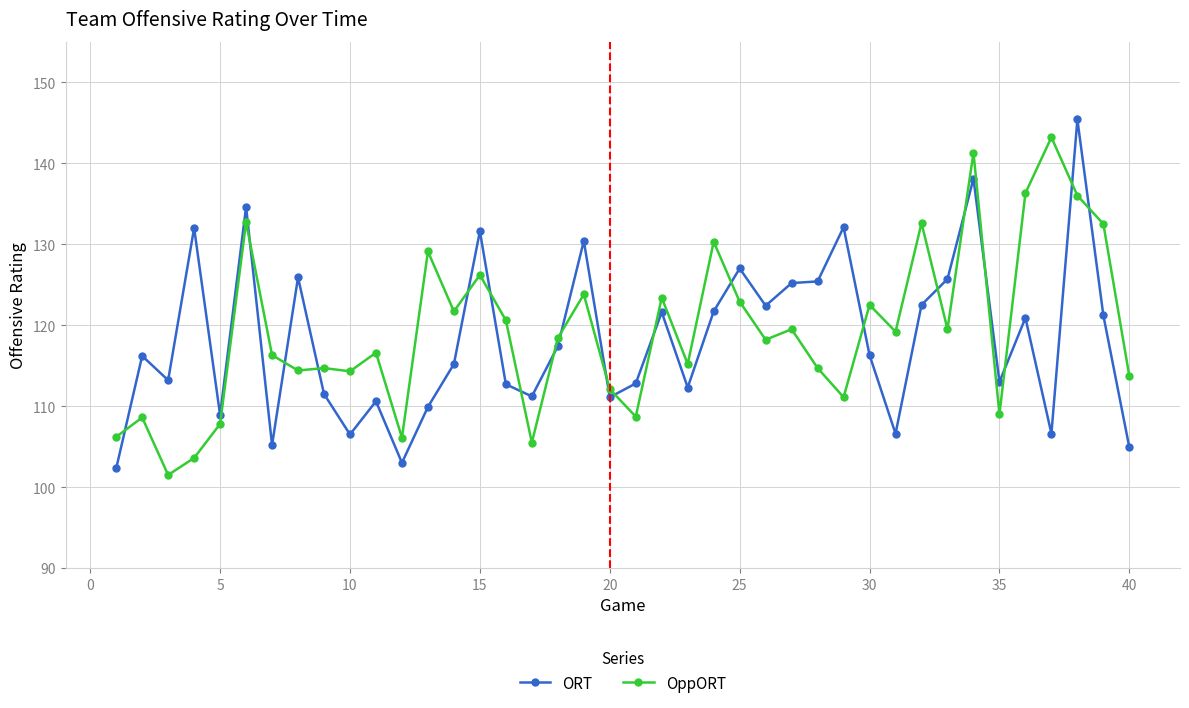

Which series has the largest total across all categories?

OppORT